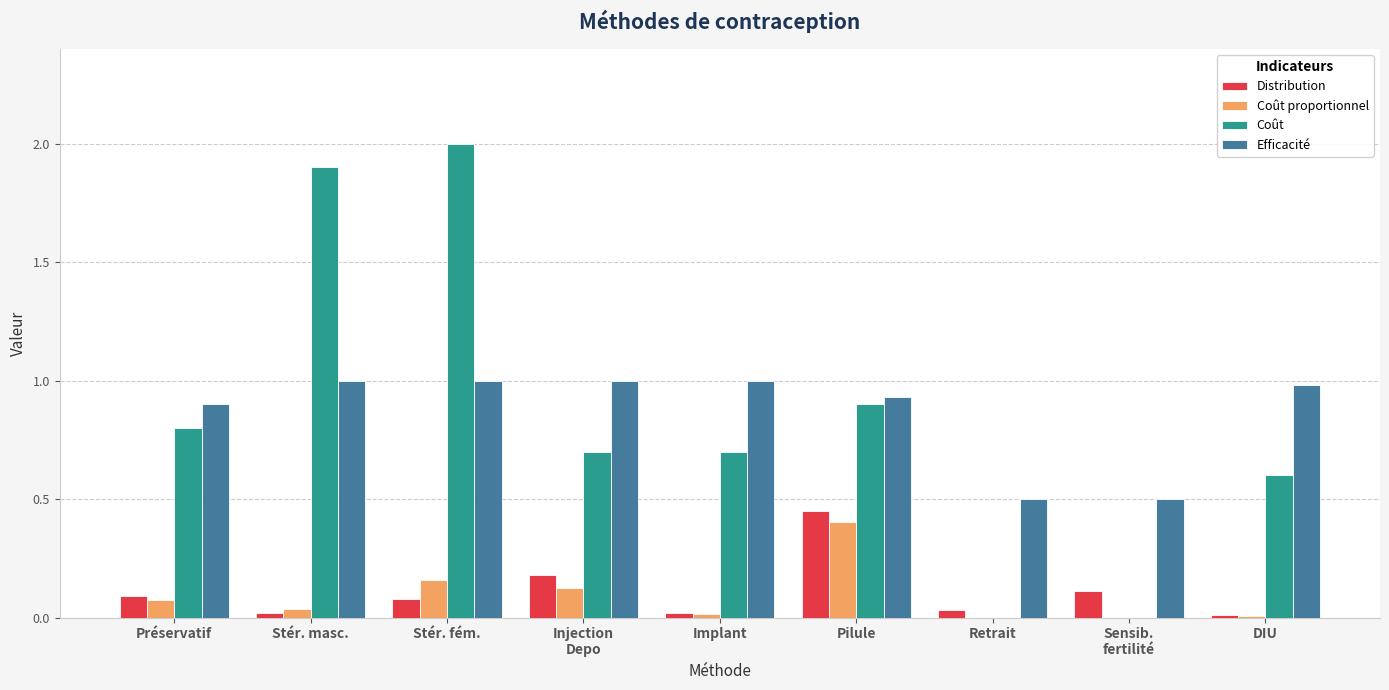

Are the bars horizontal?

No